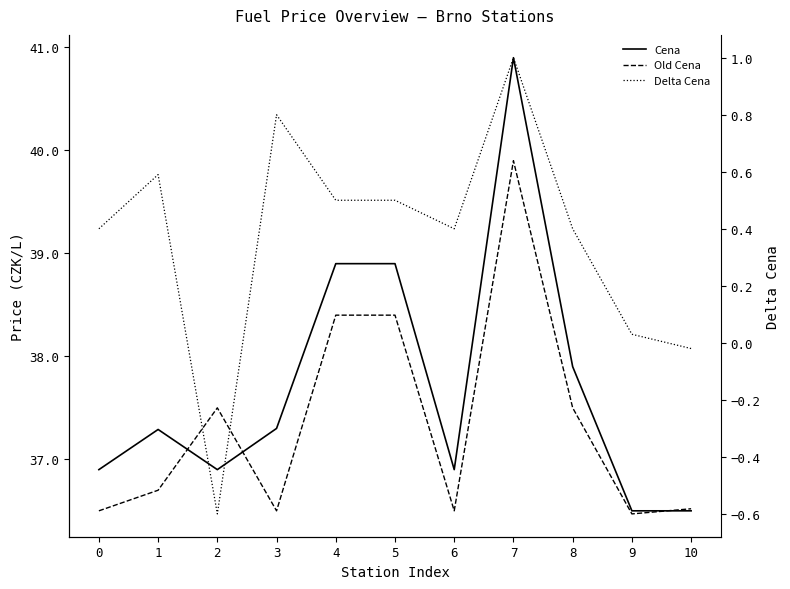

How many interior local peaks does the Cena series have?

2